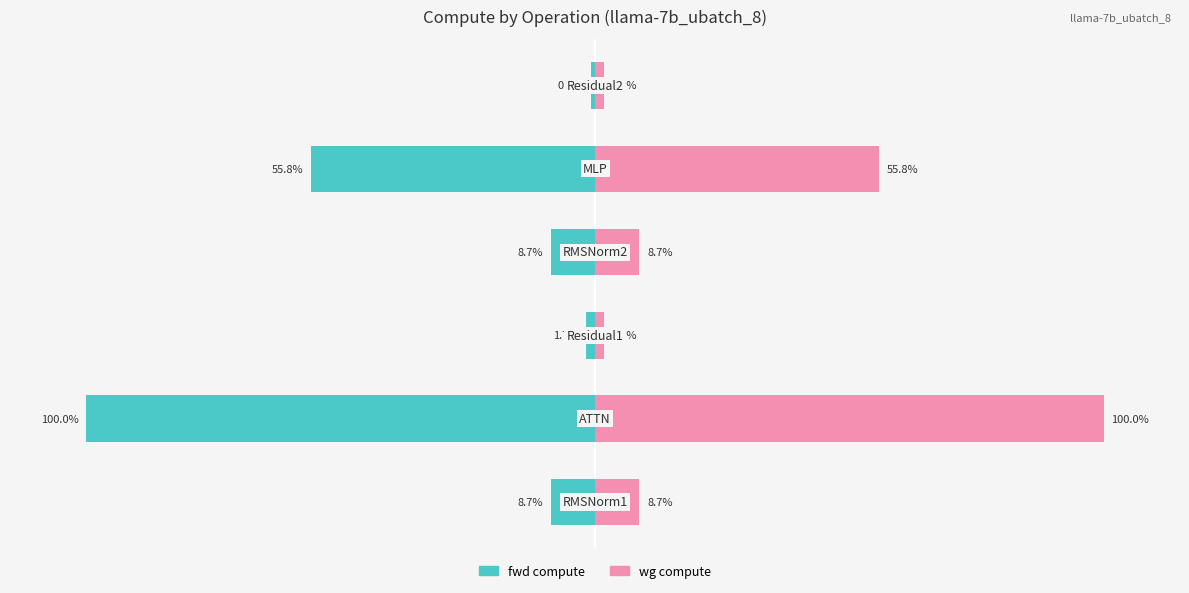

The fwd compute series shows -0.9 at 5. True or false?

True